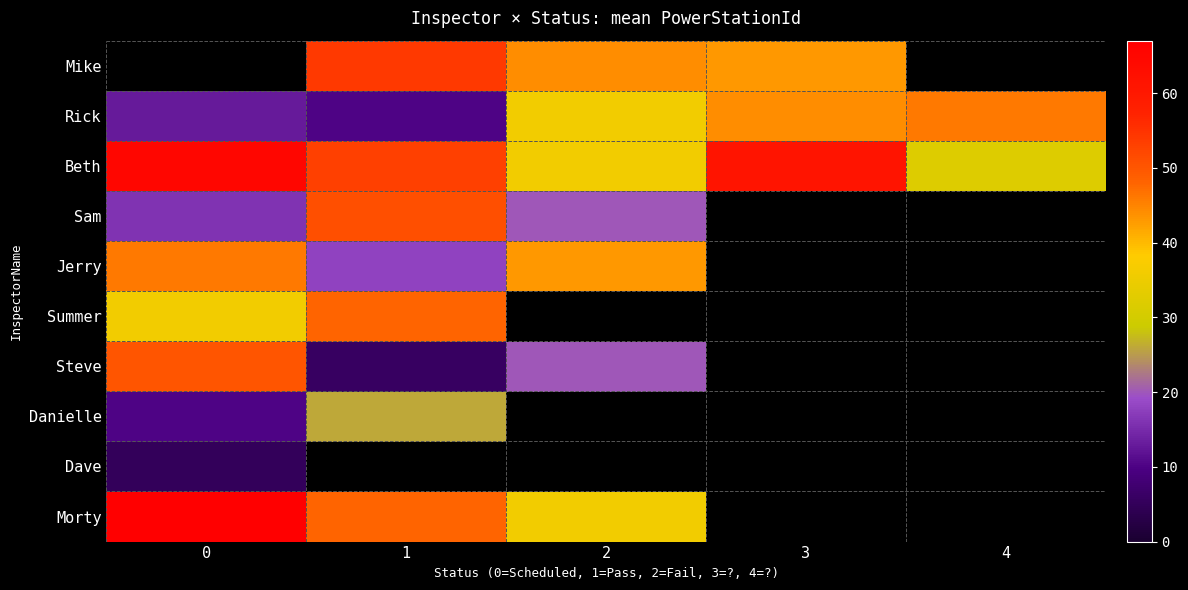

Where is Morty nearest to the value 51?

1